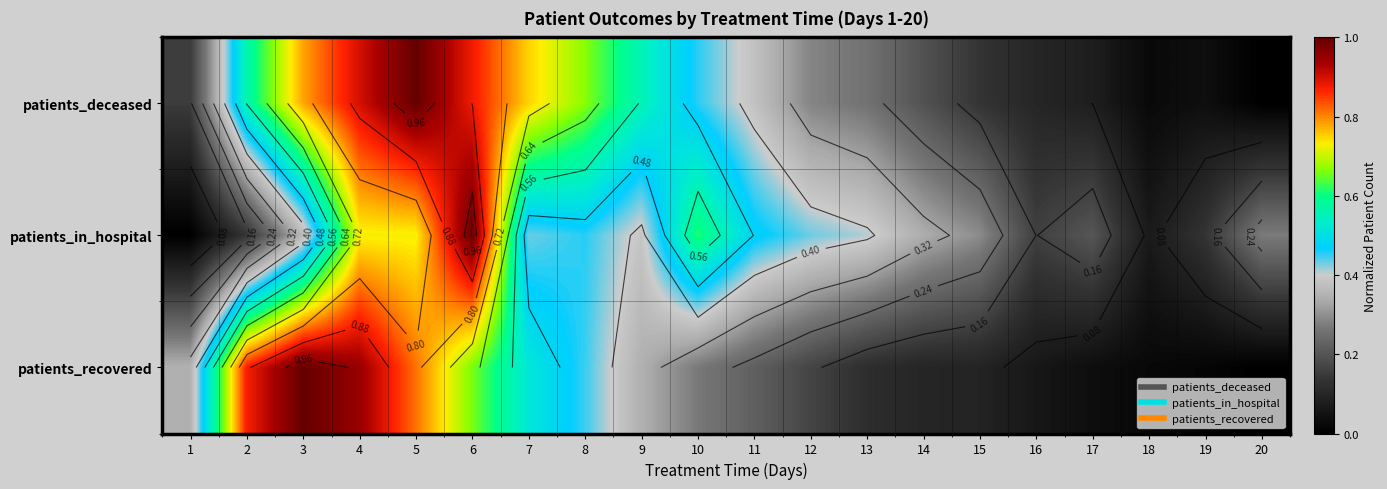

Count the number of categories in the chart.

20